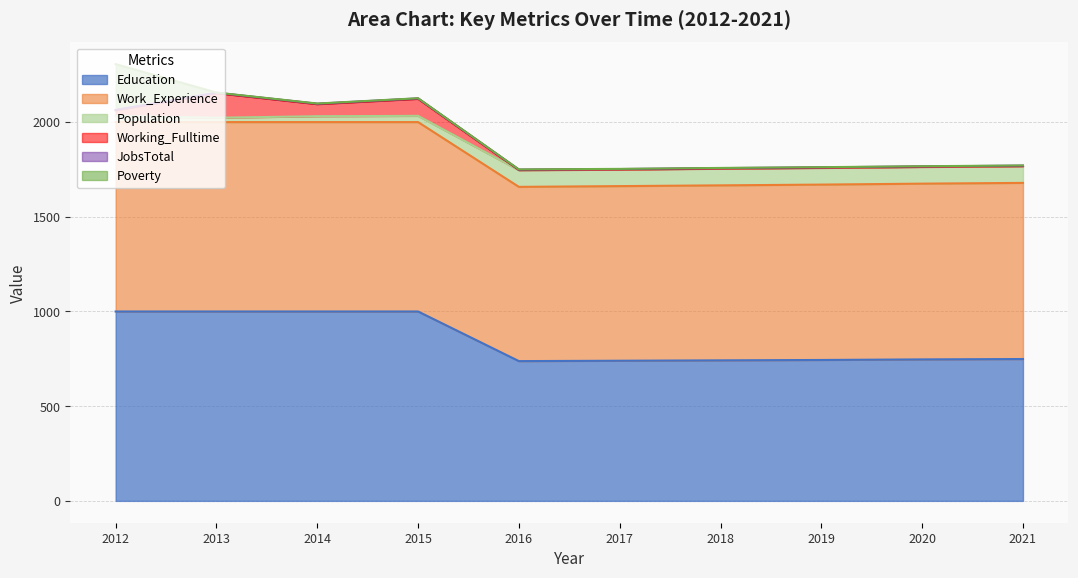

What is the difference between the highest and lowest values at 2015?

1123